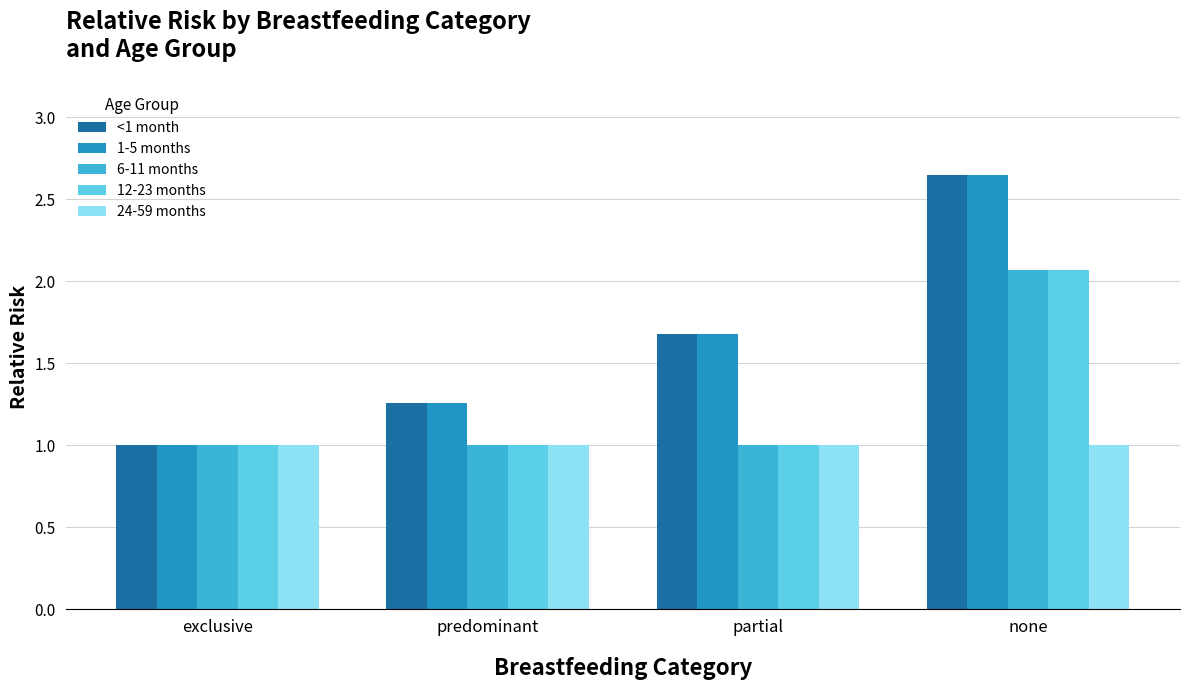

What is the smallest value displayed?

1.0